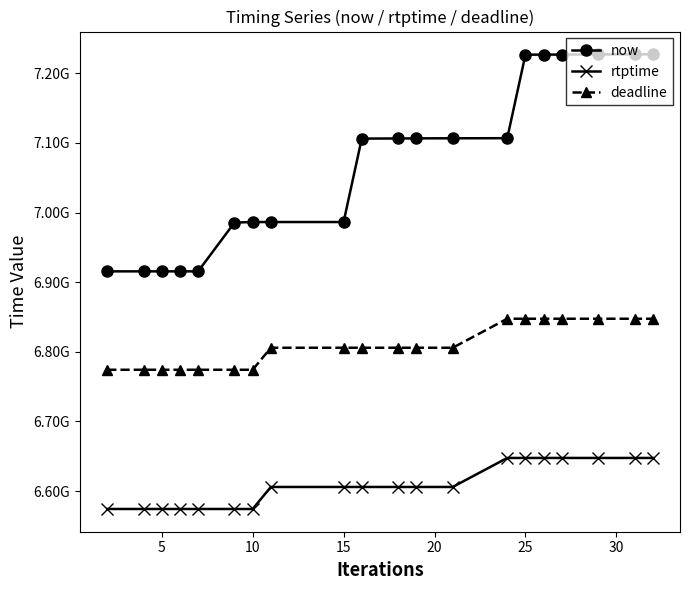

Reading right to left, extract all data points from this chart.

now: 7227433000	7227410000	7227223000	7227000000	7226998000	7226803000	7106899000	7106763000	7106667000	7106505000	7106337000	6986465000	6986463000	6986457000	6985682000	6915610000	6915609000	6915607000	6915606000	6915602000
rtptime: 6647555555	6647555555	6647555555	6647555555	6647555555	6647555555	6647555555	6605877777	6605877777	6605877777	6605877777	6605877777	6605877777	6574244444	6574244444	6574244444	6574244444	6574244444	6574244444	6574244444
deadline: 6847555555	6847555555	6847555555	6847555555	6847555555	6847555555	6847555555	6805877777	6805877777	6805877777	6805877777	6805877777	6805877777	6774244444	6774244444	6774244444	6774244444	6774244444	6774244444	6774244444